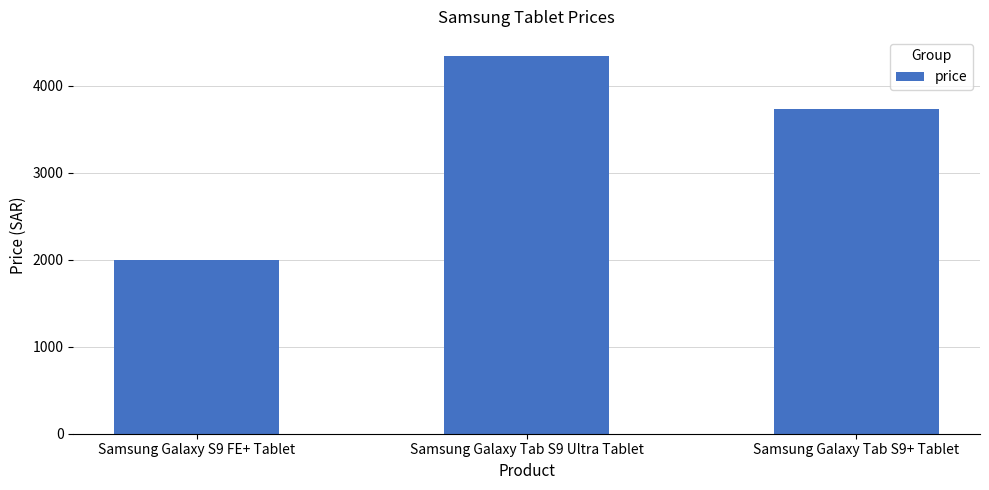

The chart shows a value of 6563.0 at Samsung Galaxy Tab S9 Ultra Tablet. True or false?

False